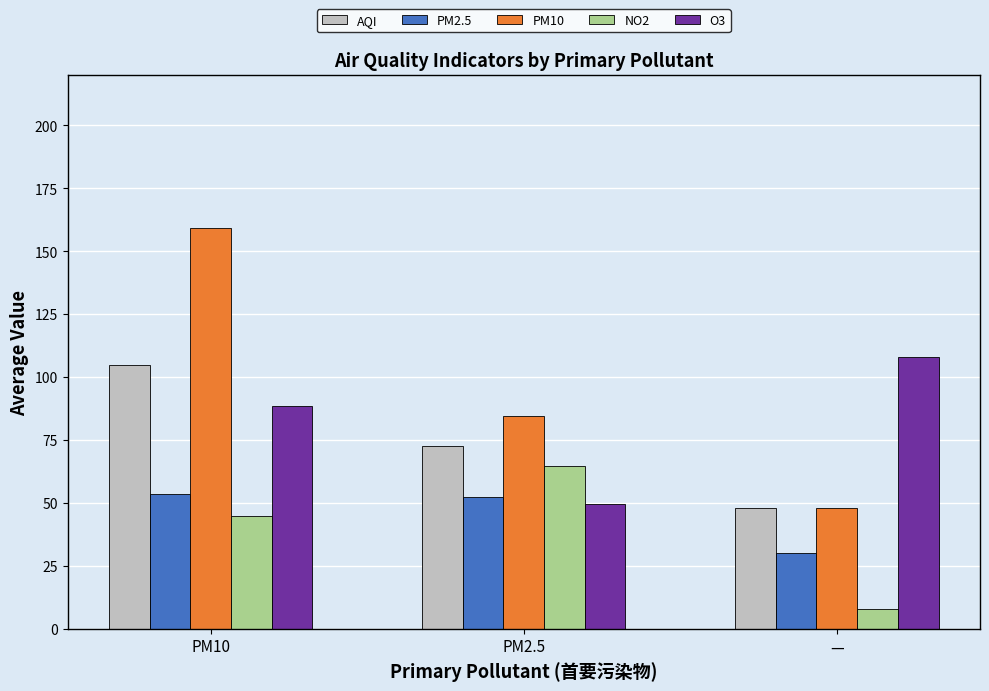

True or false: O3 has a value of 38.8 at —.

False